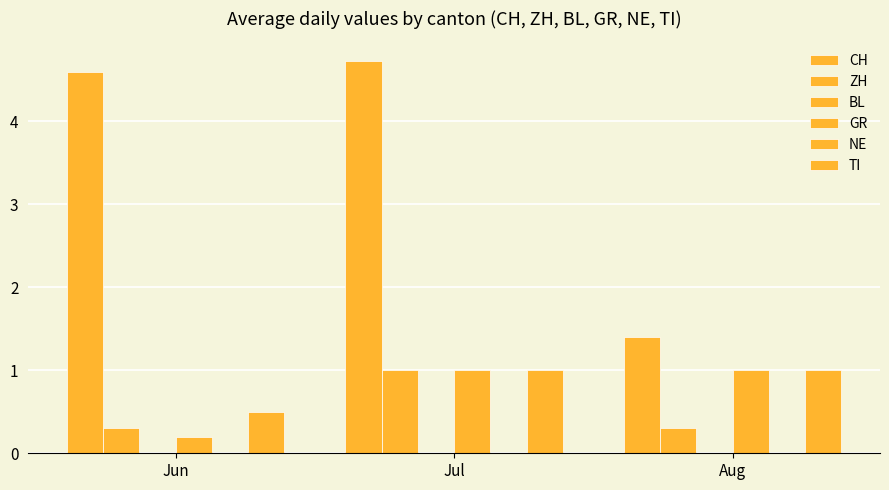

What is the value of the TI bar at the 2nd from the left?

1.0